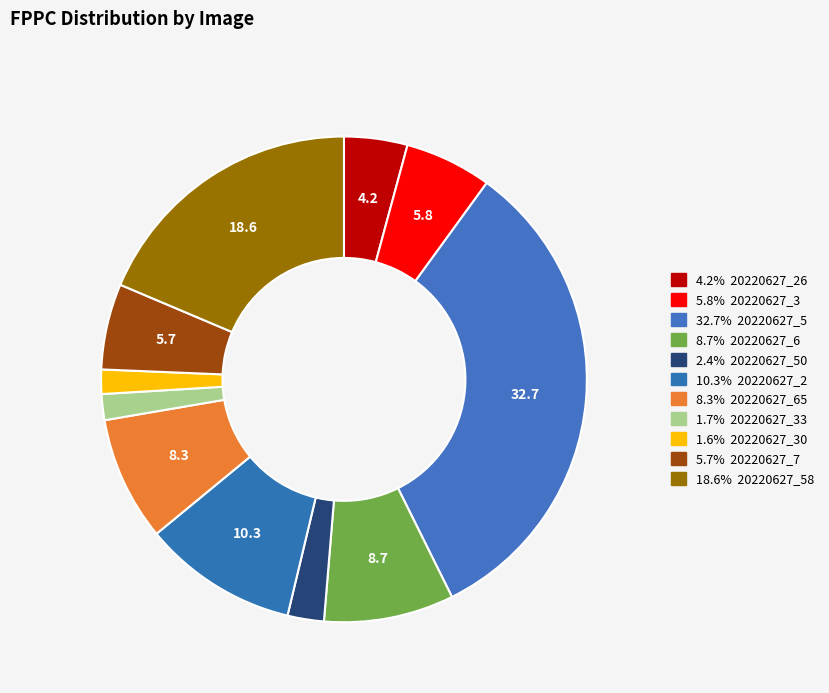

How many segments does this pie chart have?

11